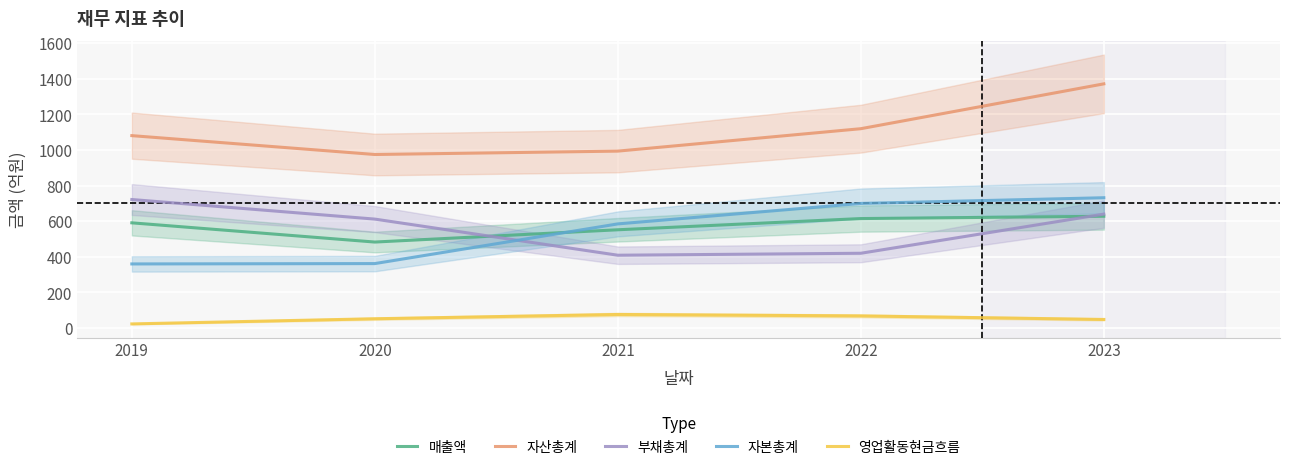

Read the 자산총계 value at 2021, to the nearest 10.

990